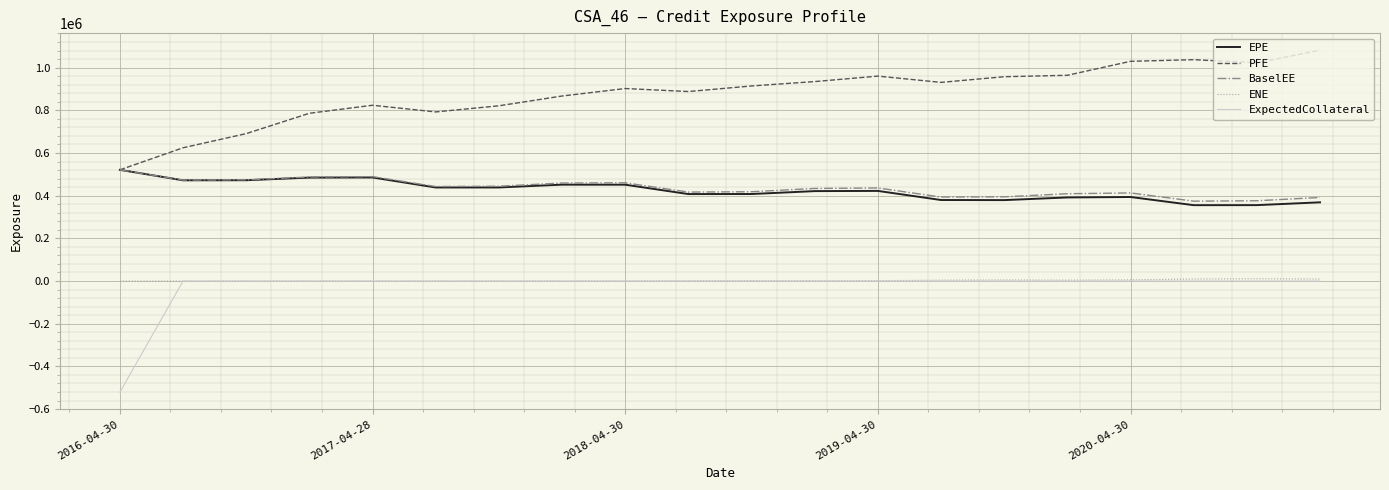

What are all the series names shown in the legend?

EPE, PFE, BaselEE, ENE, ExpectedCollateral